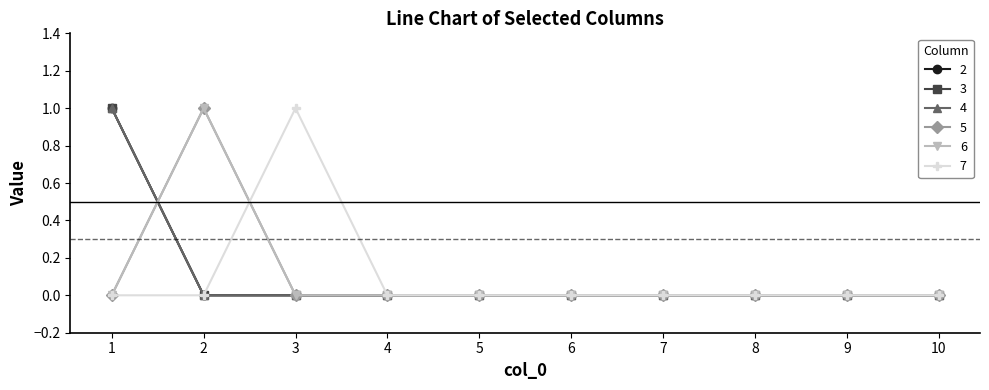

Which series has the largest range (max minus min)?

2